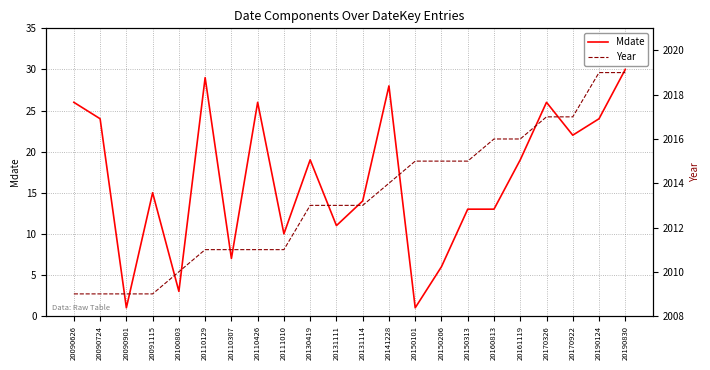

Which has a higher value, 20090626 or 20090901?

20090626